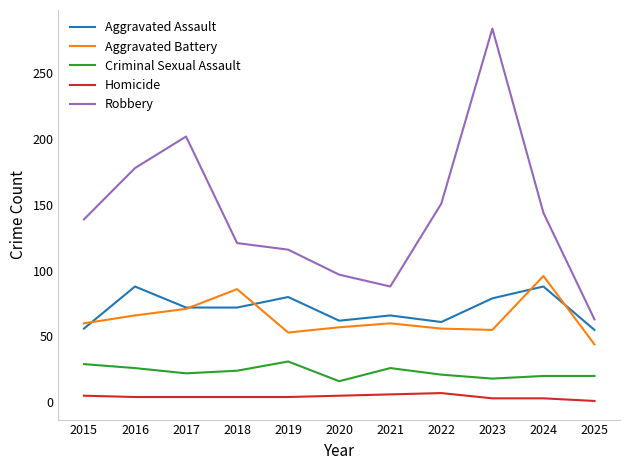

What is the sum of all Criminal Sexual Assault values?

253